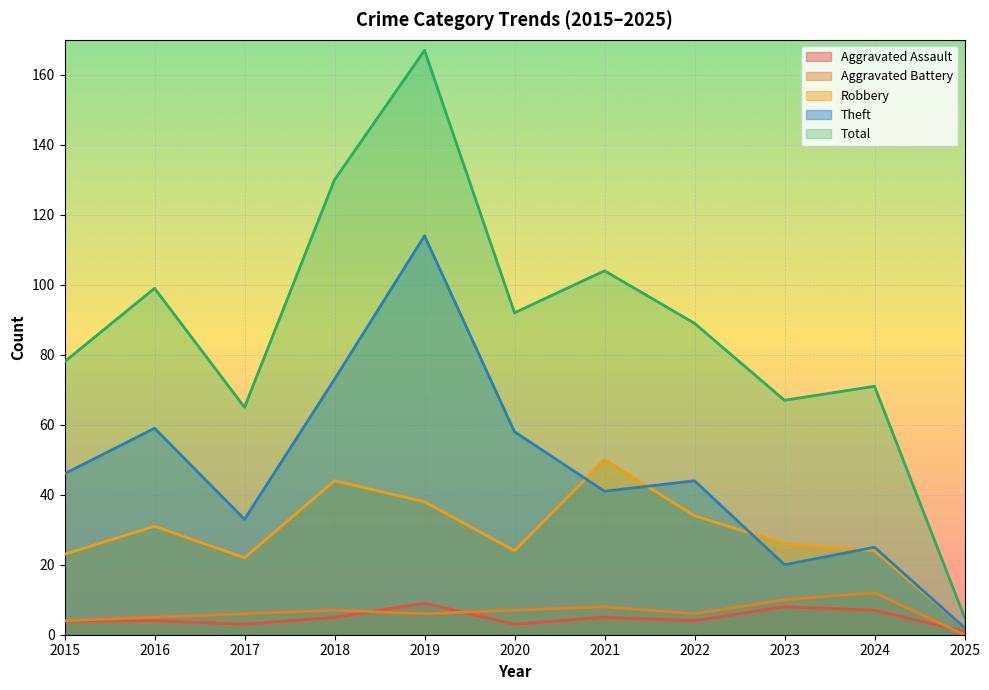

The Total series shows 65 at 2017. True or false?

True